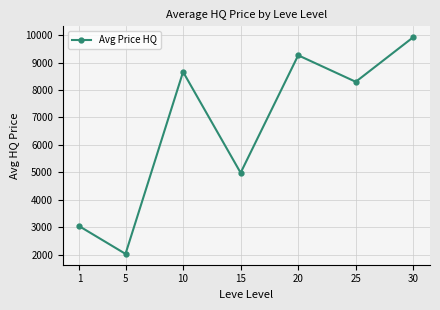

What is the value of the 7th point from the left?

9927.9